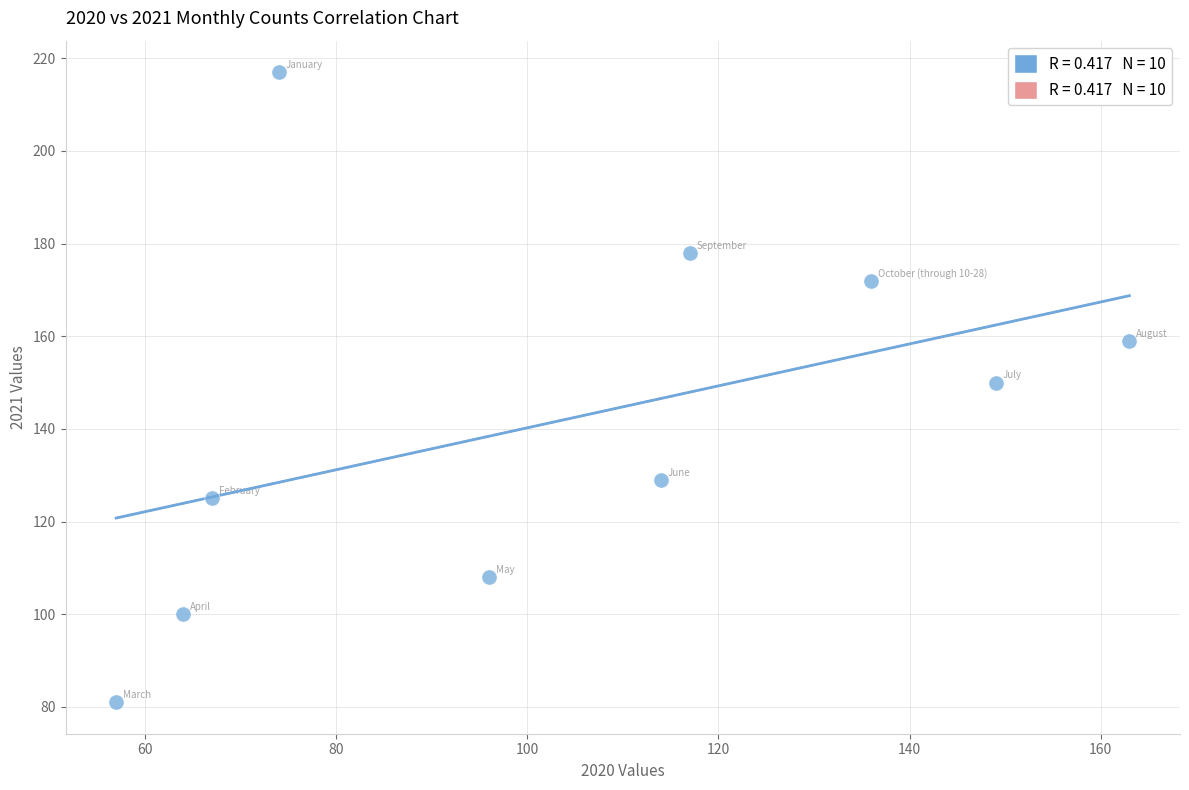

What is the average Y value?

142